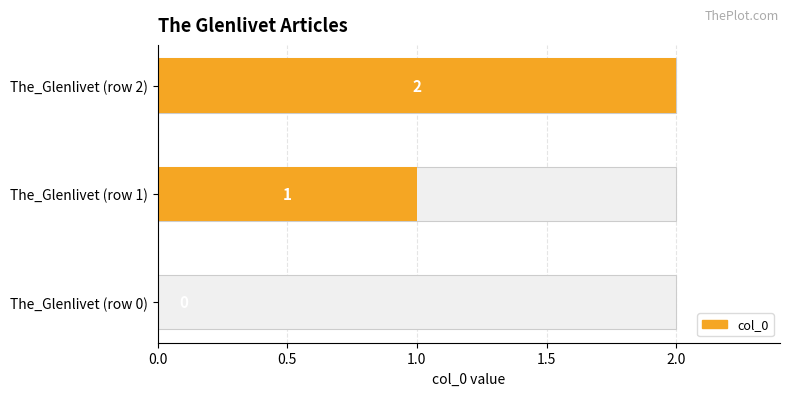

How many data points are above 1?

1